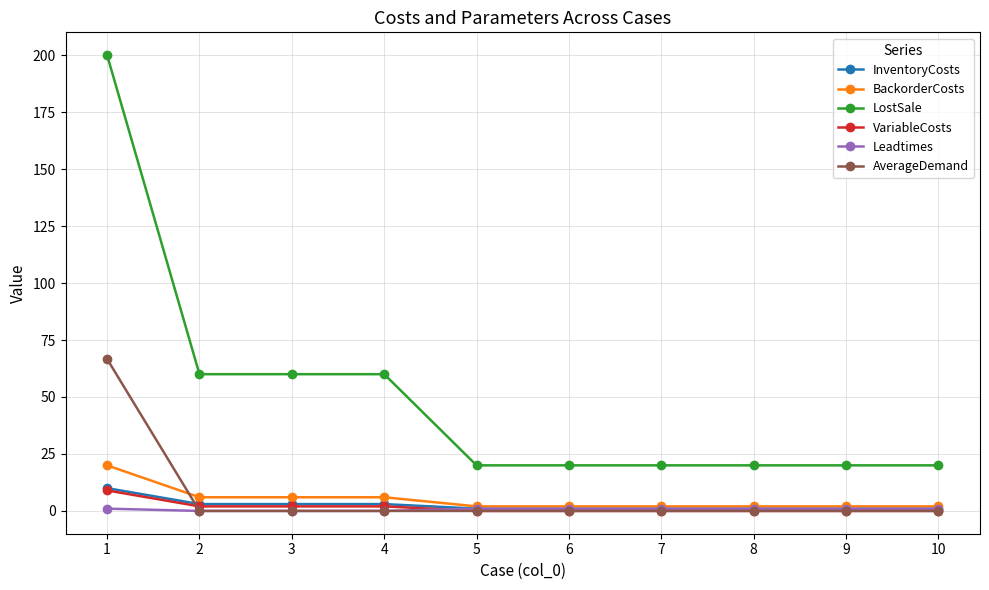

True or false: LostSale and Leadtimes intersect in this chart.

False